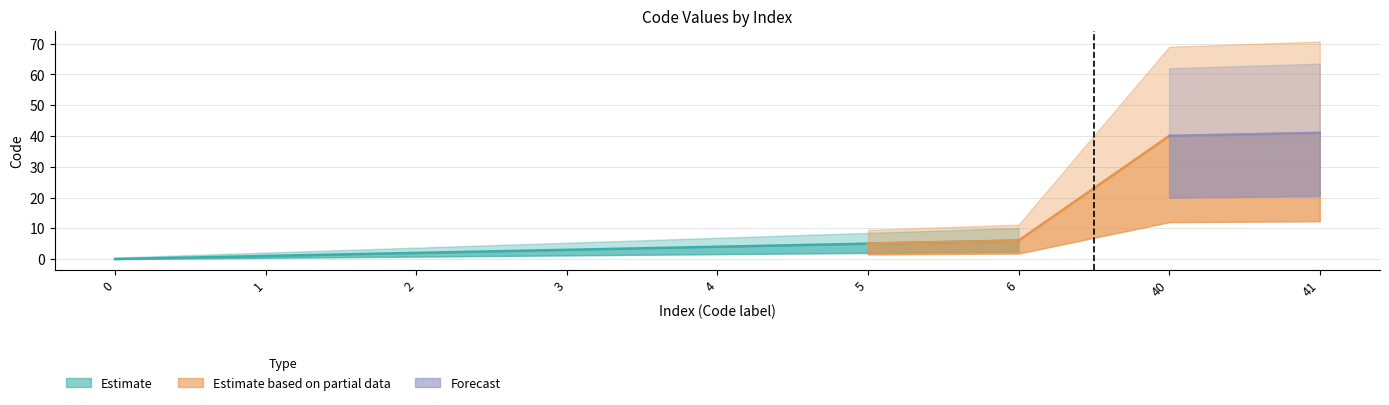

Approximately how many times larger is the value at 40 compared to 2?

20.0